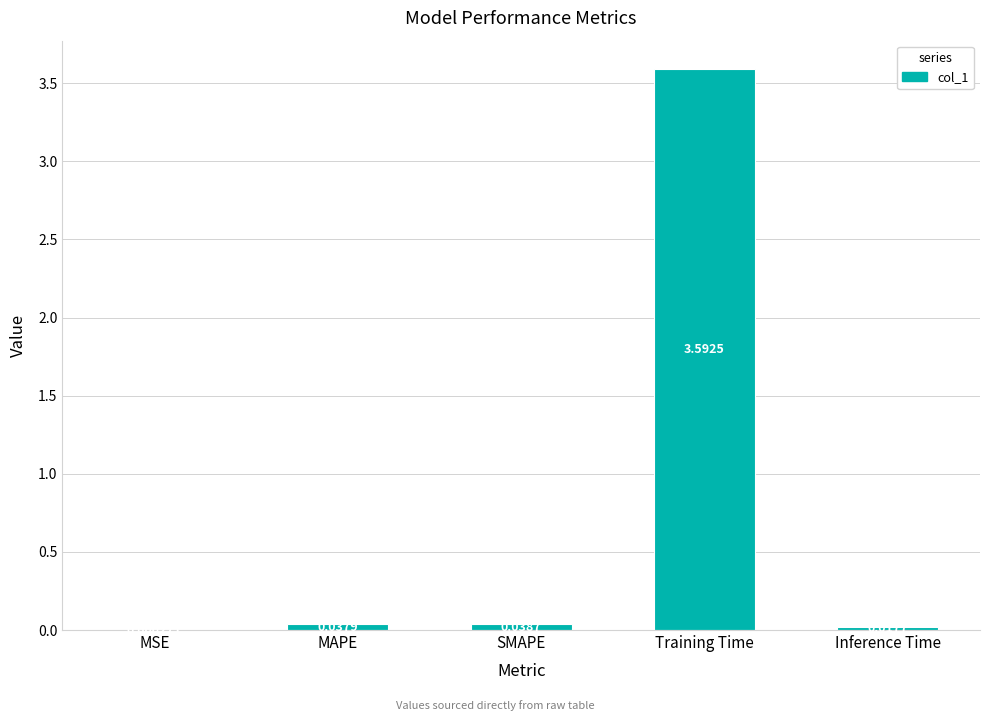

At which label is the value closest to 1?

SMAPE